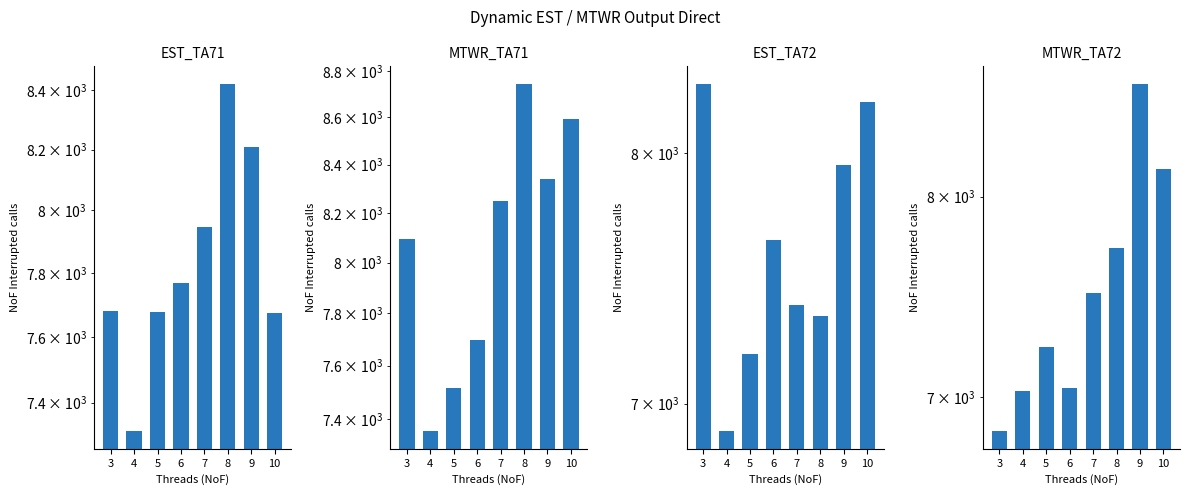

At how many categories does at least one series exceed 8524?

3